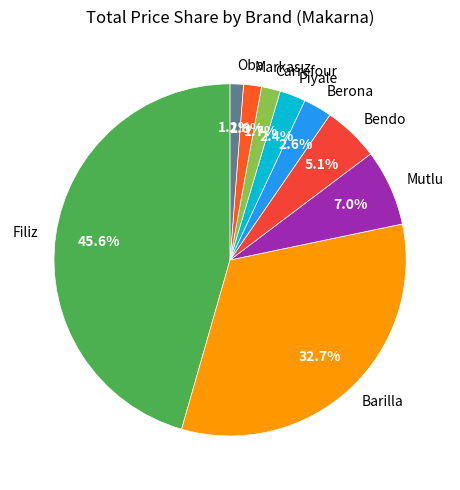

Which has a higher value, Mutlu or Filiz?

Filiz